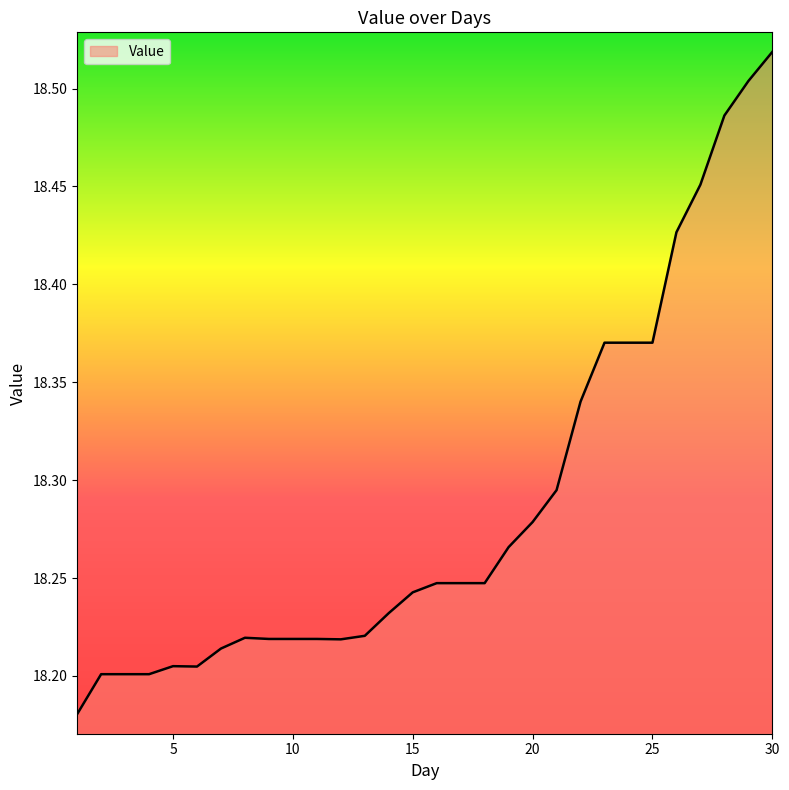

What is the difference between the maximum and minimum values?

0.3